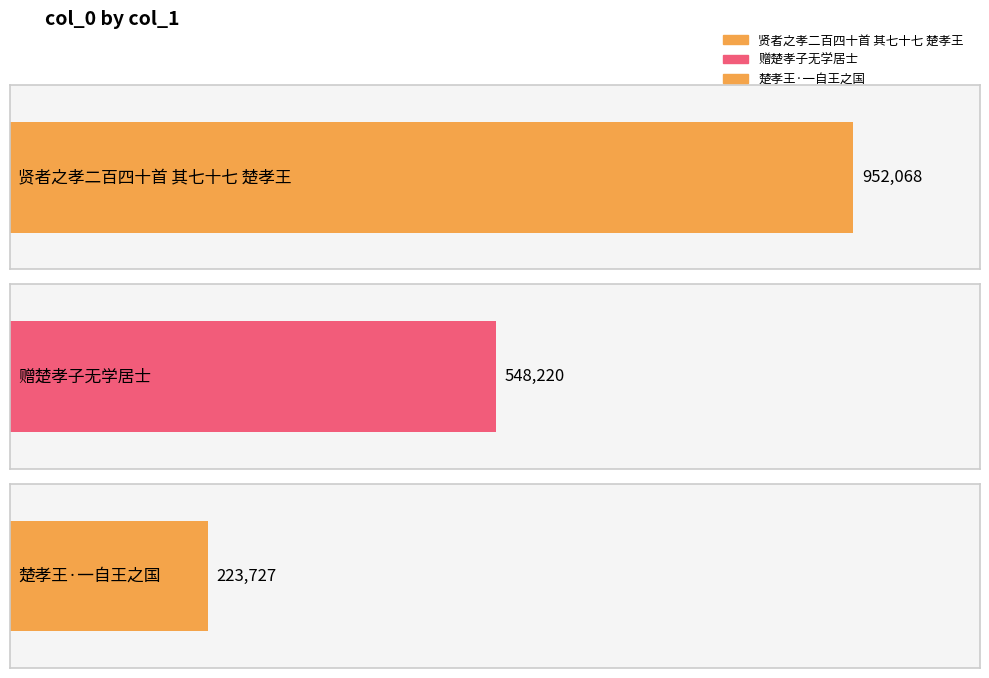

List the labels in order of value, largest first.

贤者之孝二百四十首 其七十七 楚孝王, 赠楚孝子无学居士, 楚孝王·一自王之国